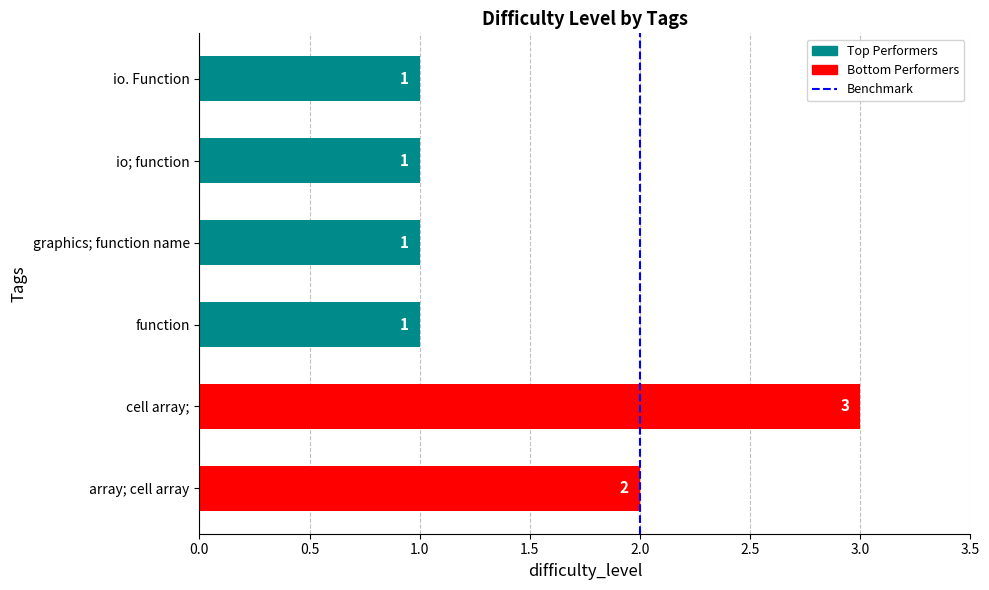

Reading bottom to top, what are all the values shown in this chart?

array; cell array=2	cell array;=3	function=1	graphics; function name=1	io; function=1	io. Function=1